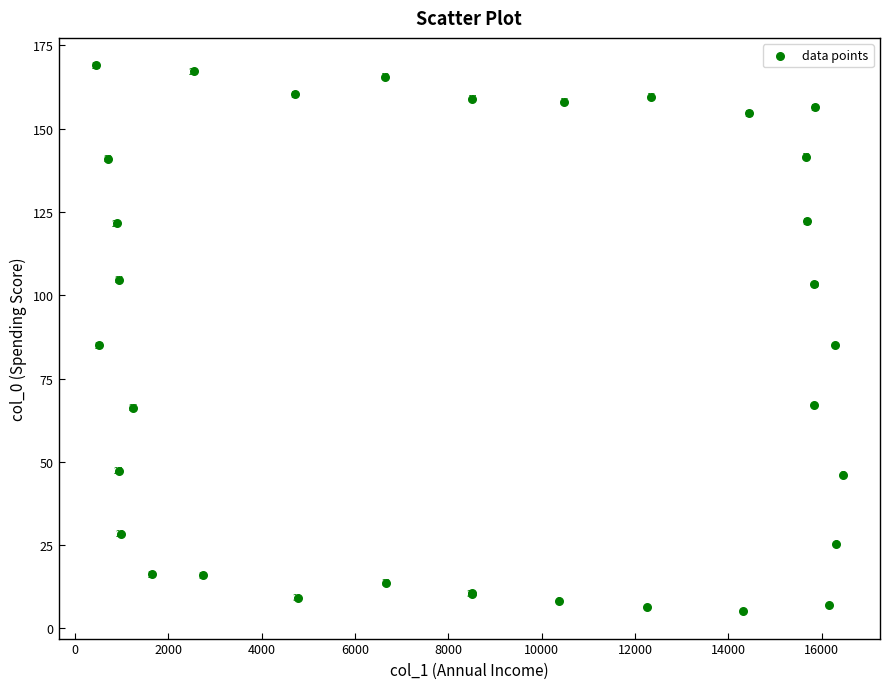

What Y value in the scatter plot is closest to 87?

85.0